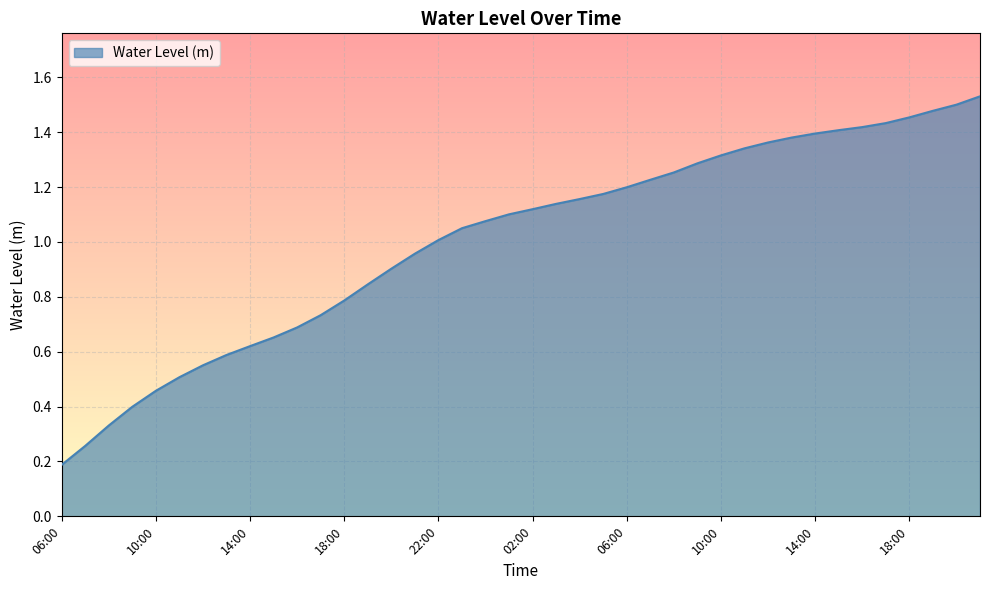

What is the smallest value displayed?

0.2